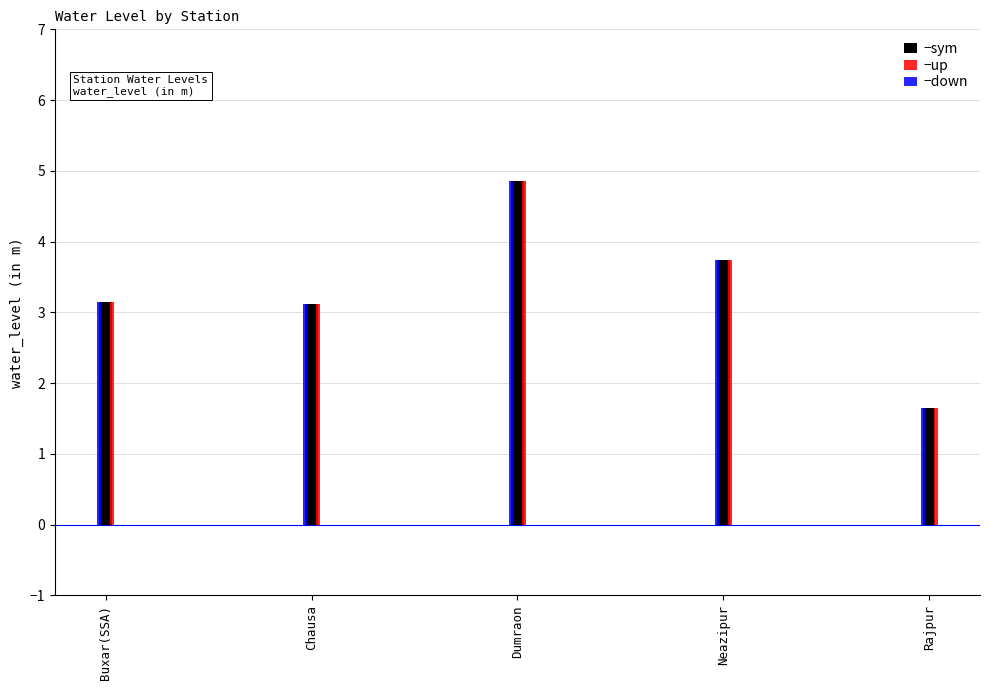

True or false: −up has a value of 3.1 at Buxar(SSA).

True